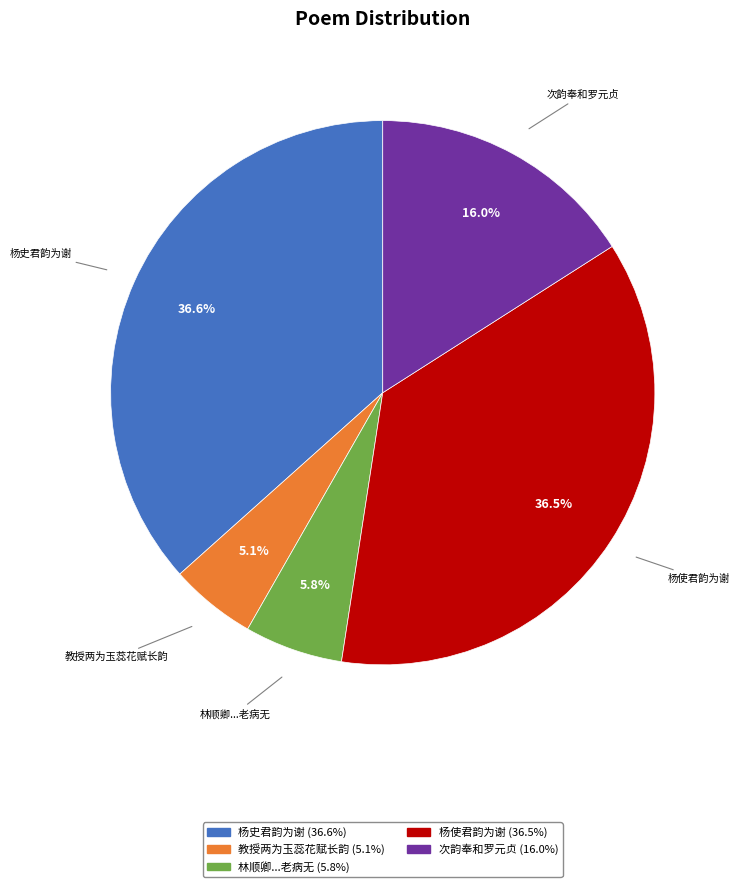

Does any single category account for the majority?

No